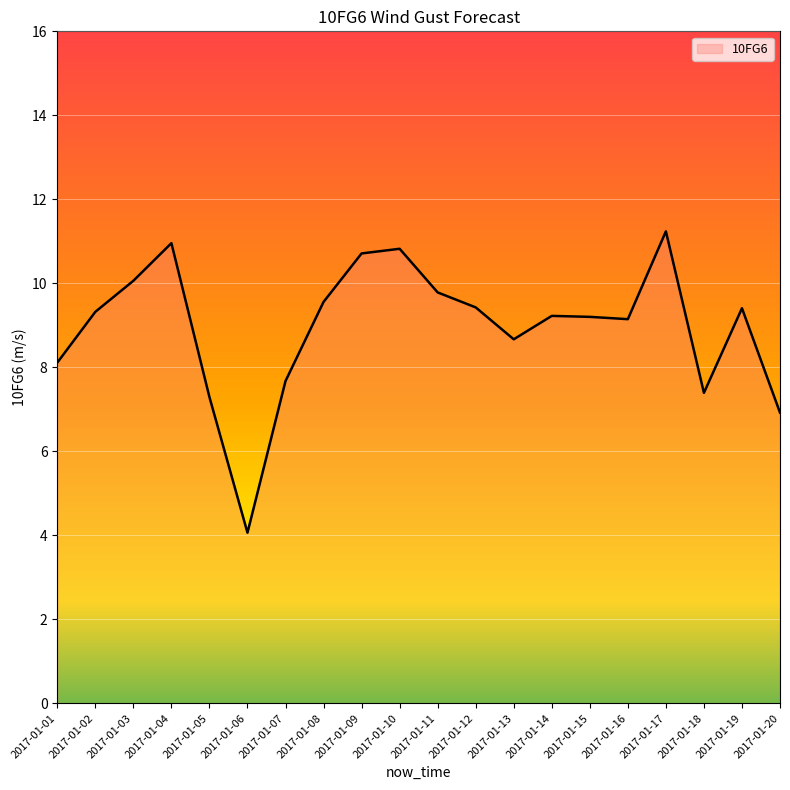

What is the difference between the maximum and second lowest values?

4.3